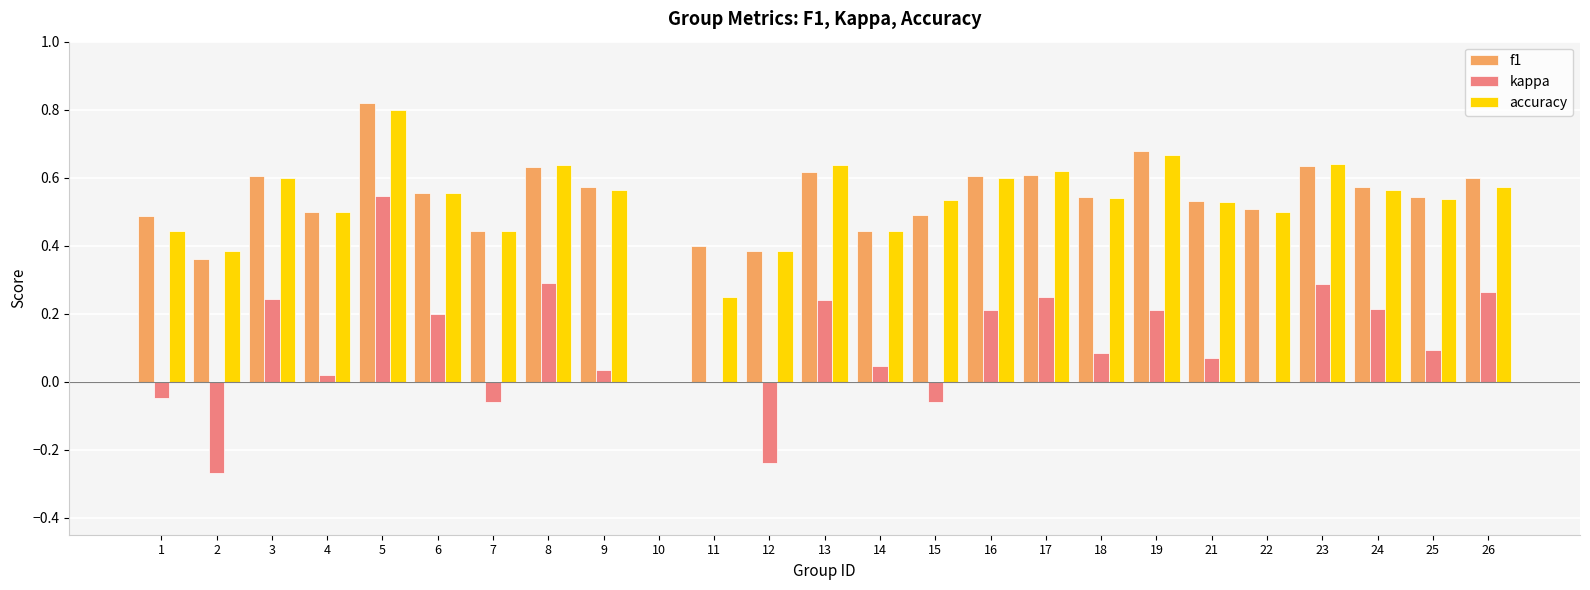

At which category is the sum across all series the highest?

5